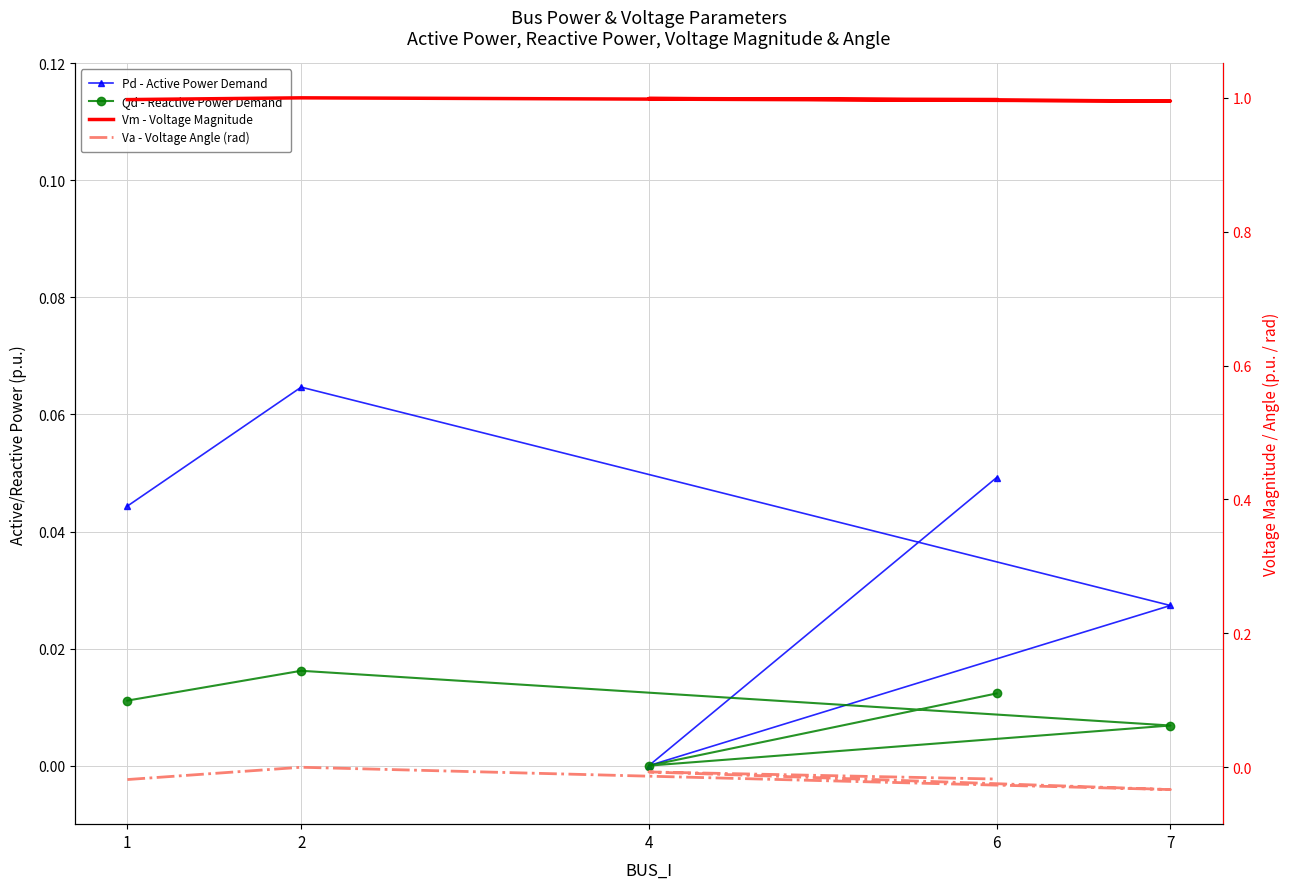

What is the maximum value for Vm - Voltage Magnitude?

1.0